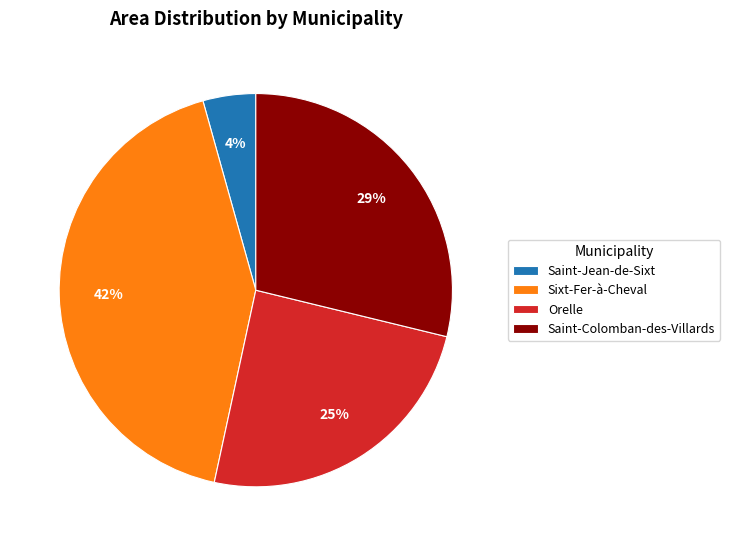

To the nearest percent, what portion does Orelle represent?

25%